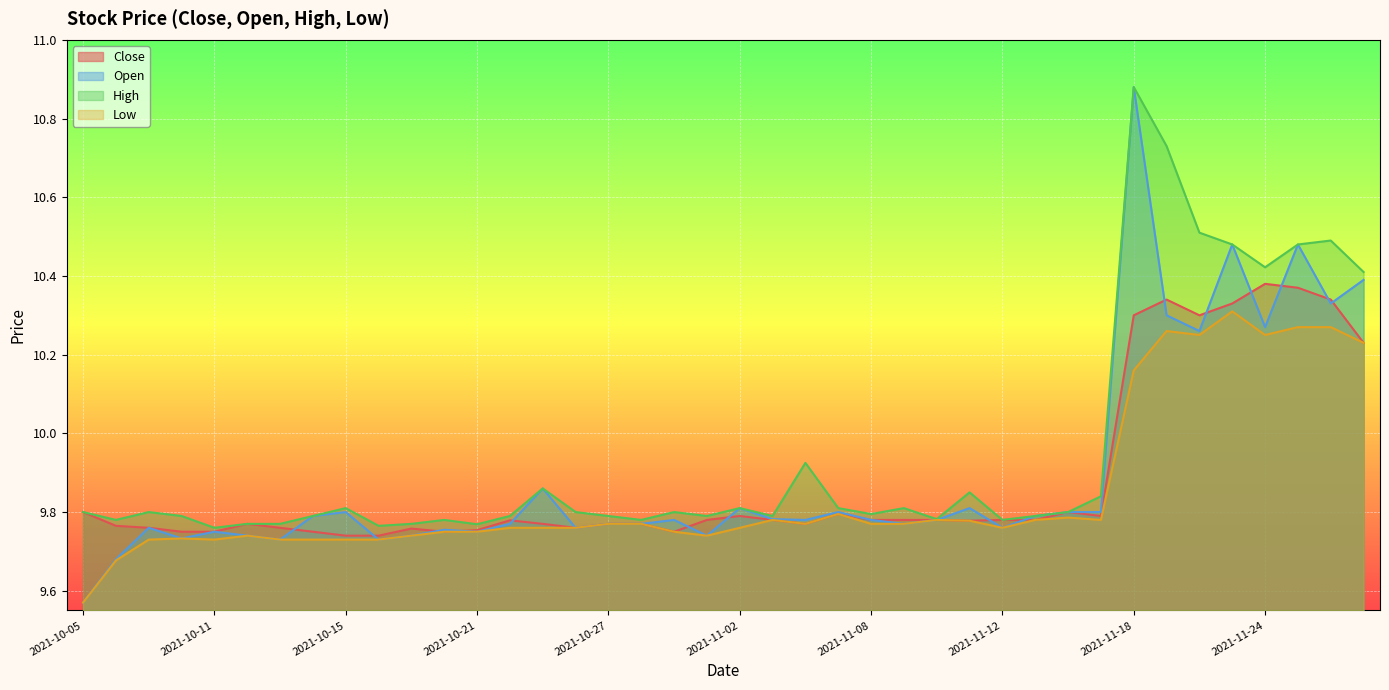

Is the value of Close at 2021-11-12 greater than the value of Low at 2021-10-18?

Yes